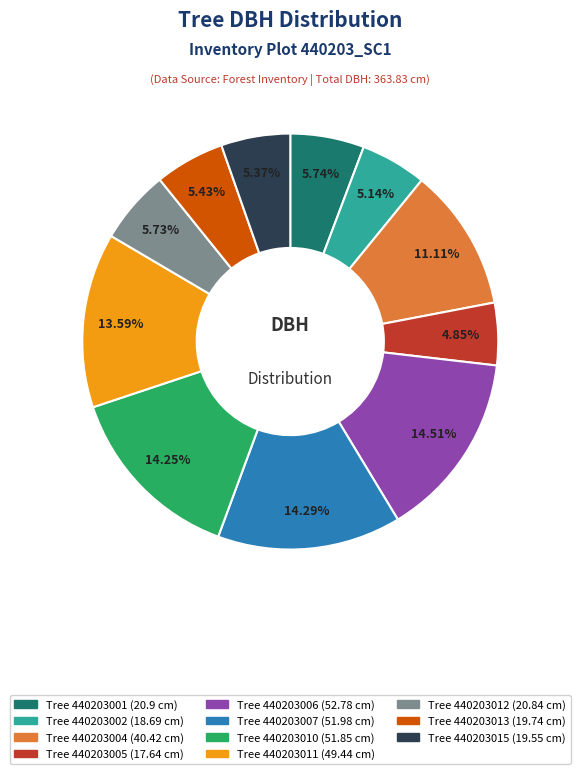

Is the sum of Tree 440203001 (20.9 cm) and Tree 440203005 (17.64 cm) greater than half?

No